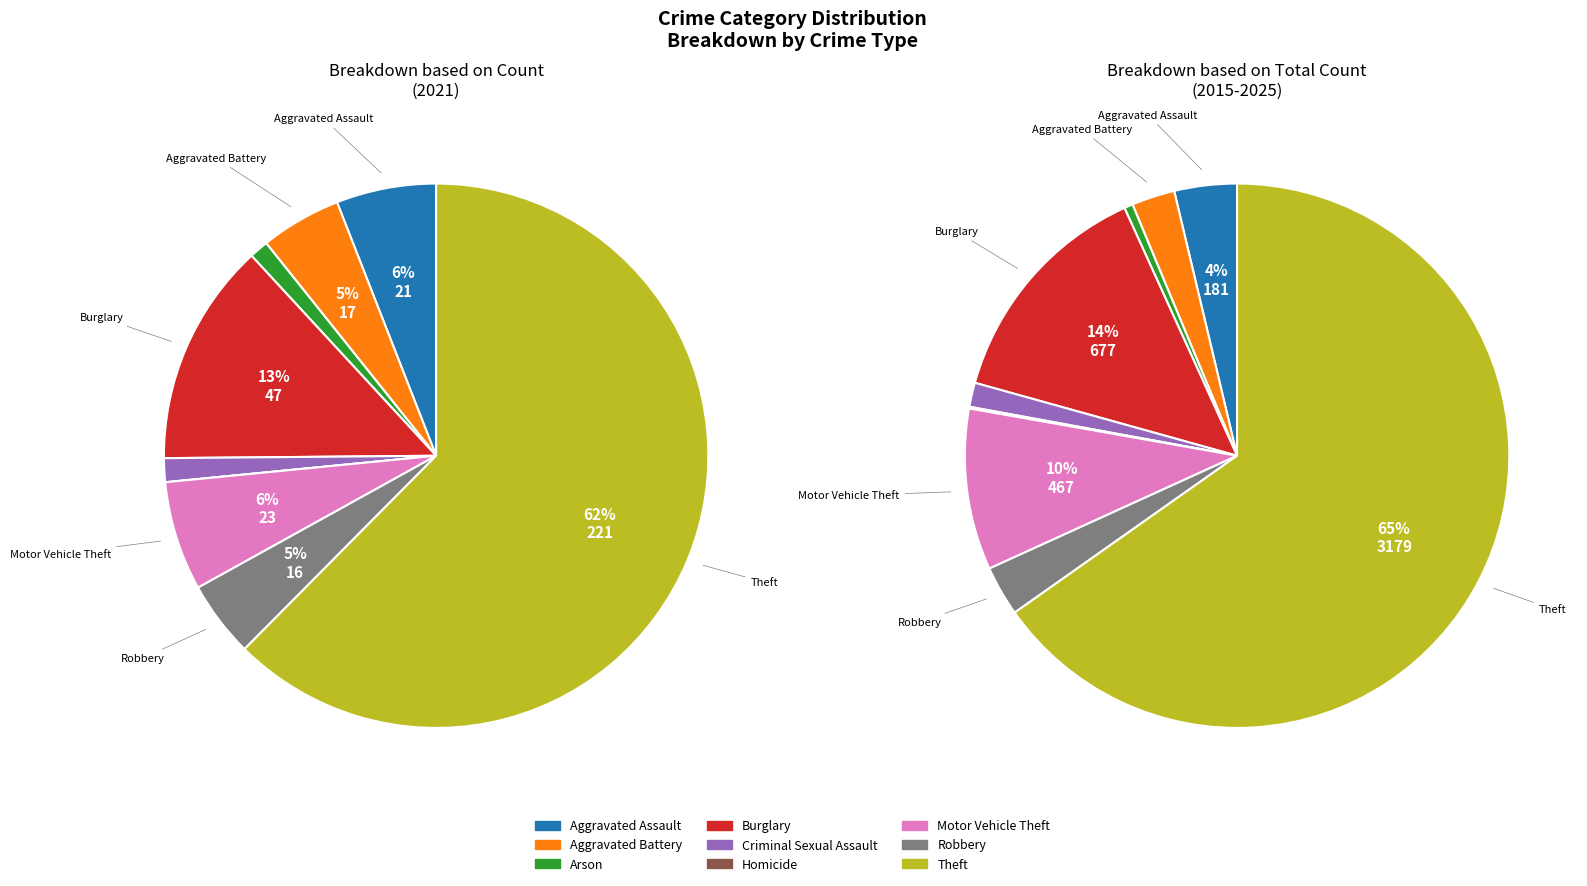

To the nearest percent, what is the difference between the 4 and 1 slice percentages?

3%